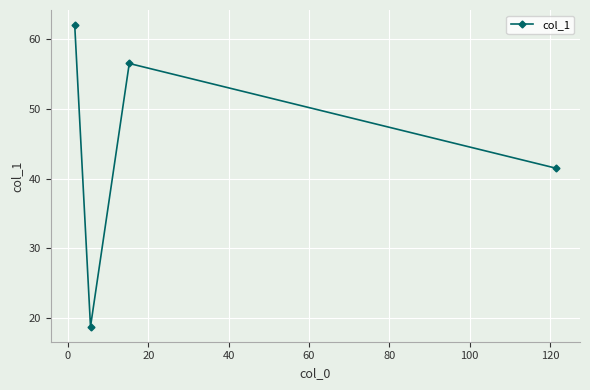

What is the difference between the maximum and second lowest values?

20.5